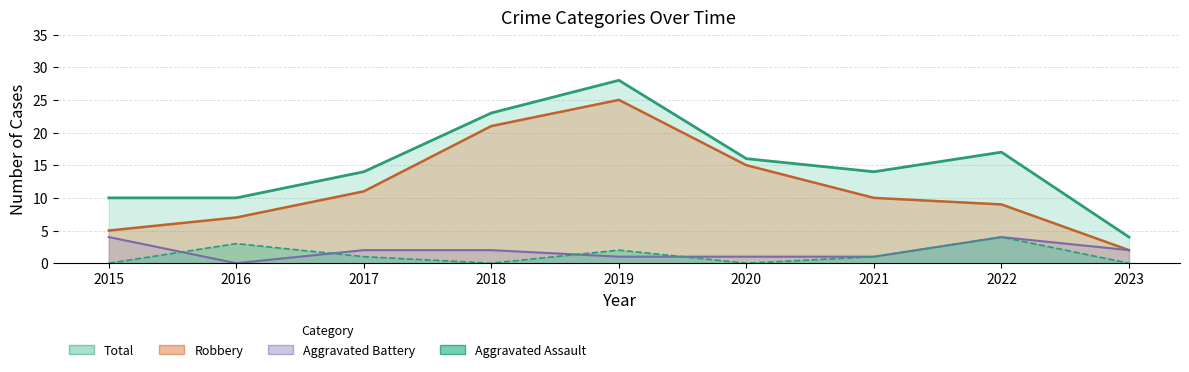

Reading left to right, list all the values displayed in this chart.

Robbery: 2015=5	2016=7	2017=11	2018=21	2019=25	2020=15	2021=10	2022=9	2023=2
Aggravated Battery: 2015=4	2016=0	2017=2	2018=2	2019=1	2020=1	2021=1	2022=4	2023=2
Aggravated Assault: 2015=0	2016=3	2017=1	2018=0	2019=2	2020=0	2021=1	2022=4	2023=0
Total: 2015=10	2016=10	2017=14	2018=23	2019=28	2020=16	2021=14	2022=17	2023=4